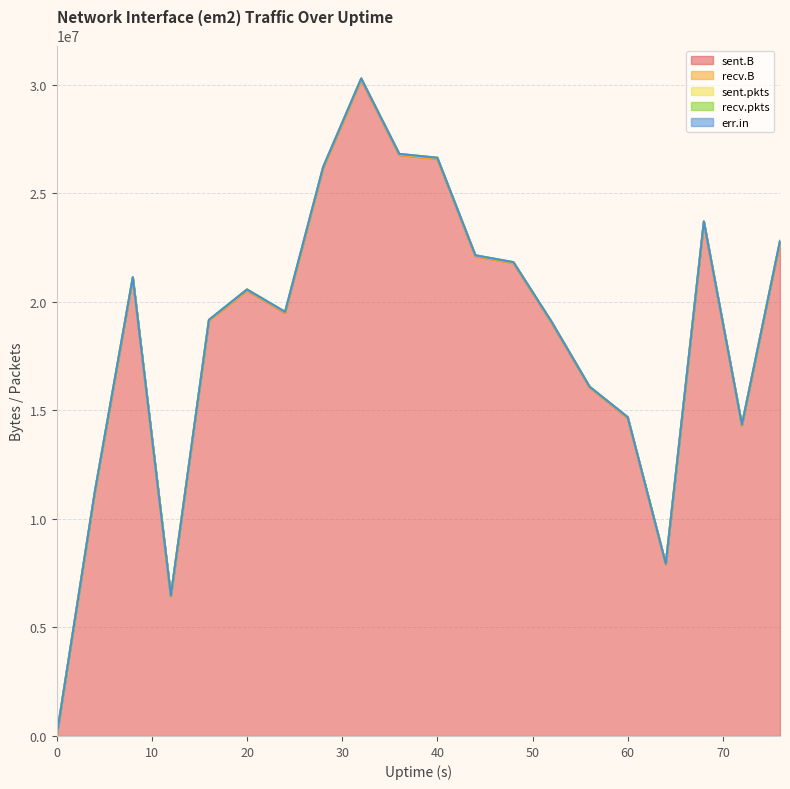

Rank the series at 16 from highest to lowest value.

sent.B, sent.pkts, recv.B, recv.pkts, err.in